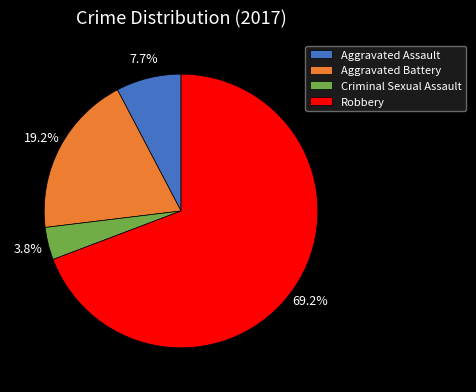

Rank the categories by value from lowest to highest.

Criminal Sexual Assault, Aggravated Assault, Aggravated Battery, Robbery